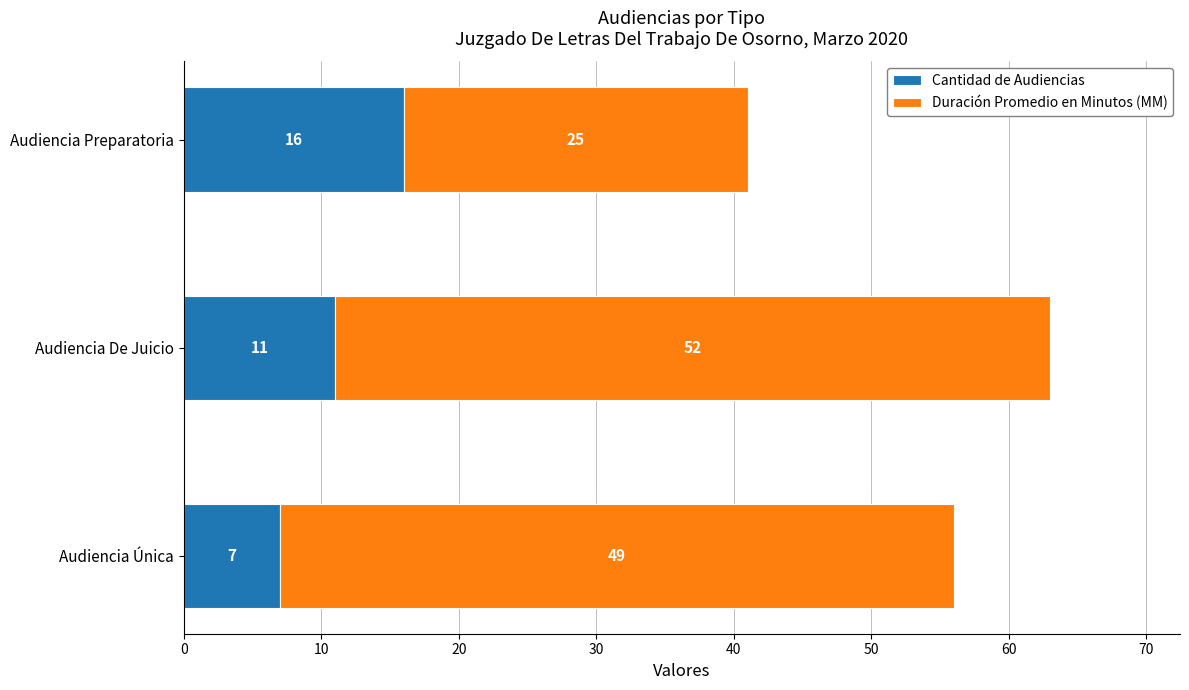

Count the Cantidad de Audiencias values in the range 7 to 16.

3